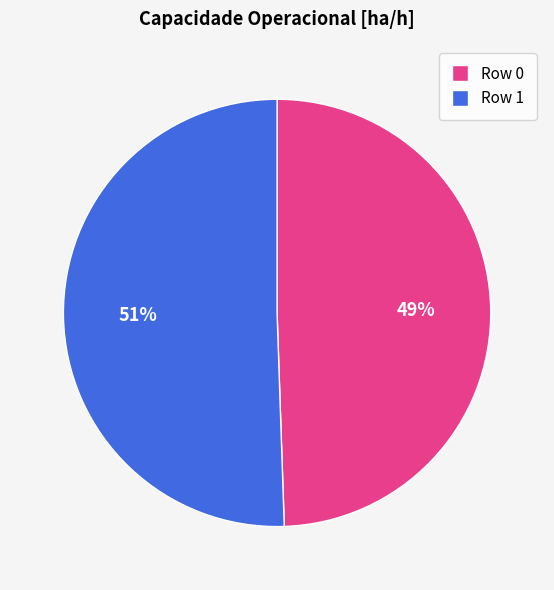

How many slices are in this pie chart?

2